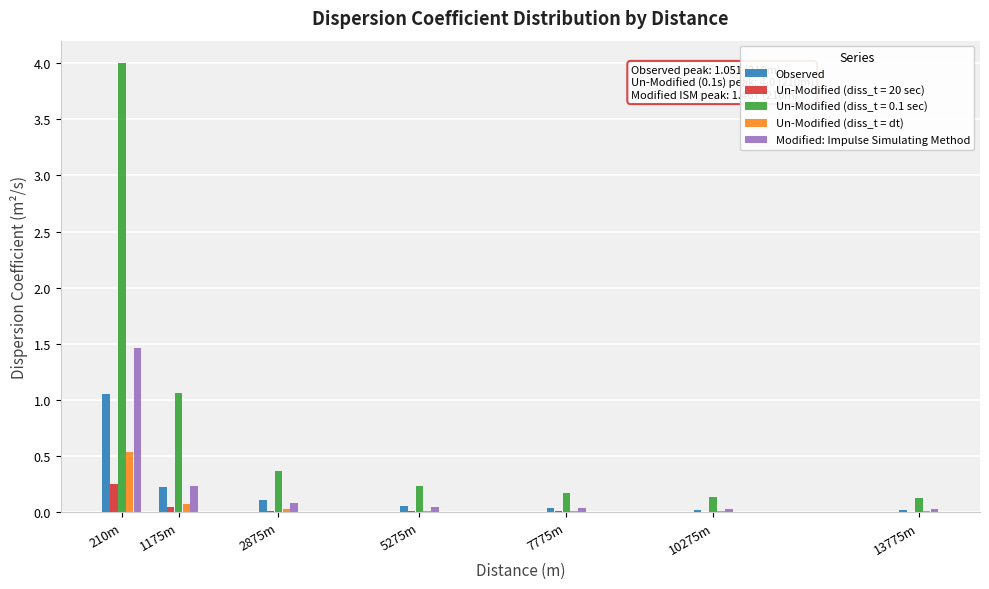

Which series has the largest total across all categories?

Un-Modified (diss_t = 0.1 sec)